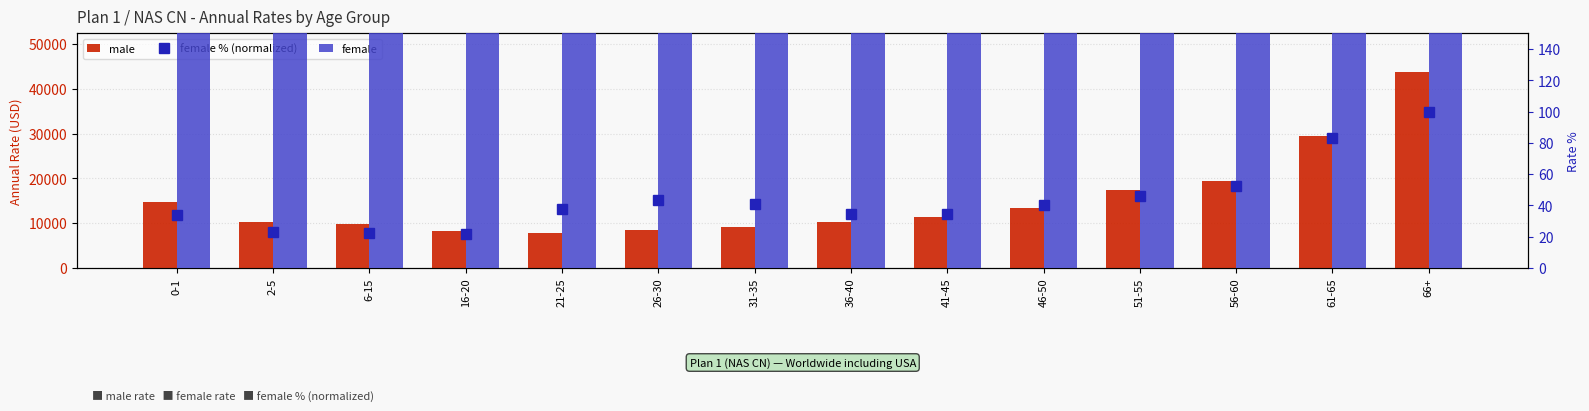

True or false: female has a value of 9341.0 at 16-20.

True